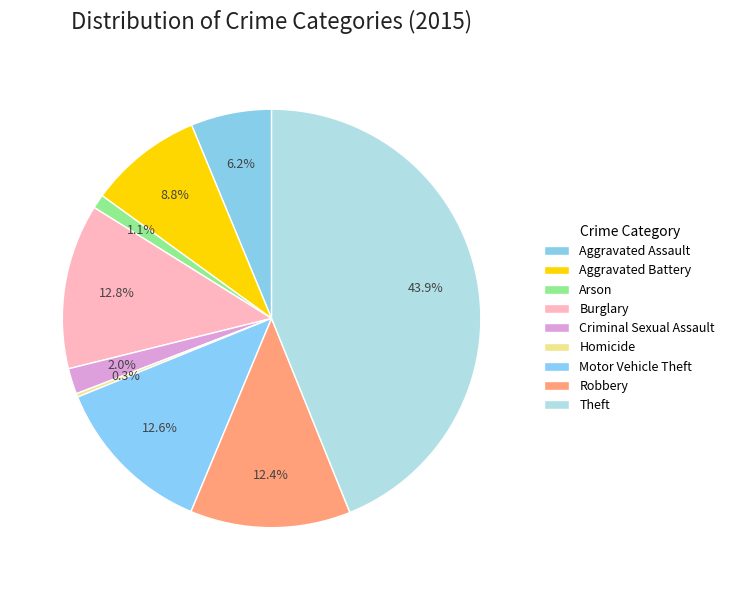

To the nearest percent, what is the difference between the Aggravated Assault and Burglary slice percentages?

7%